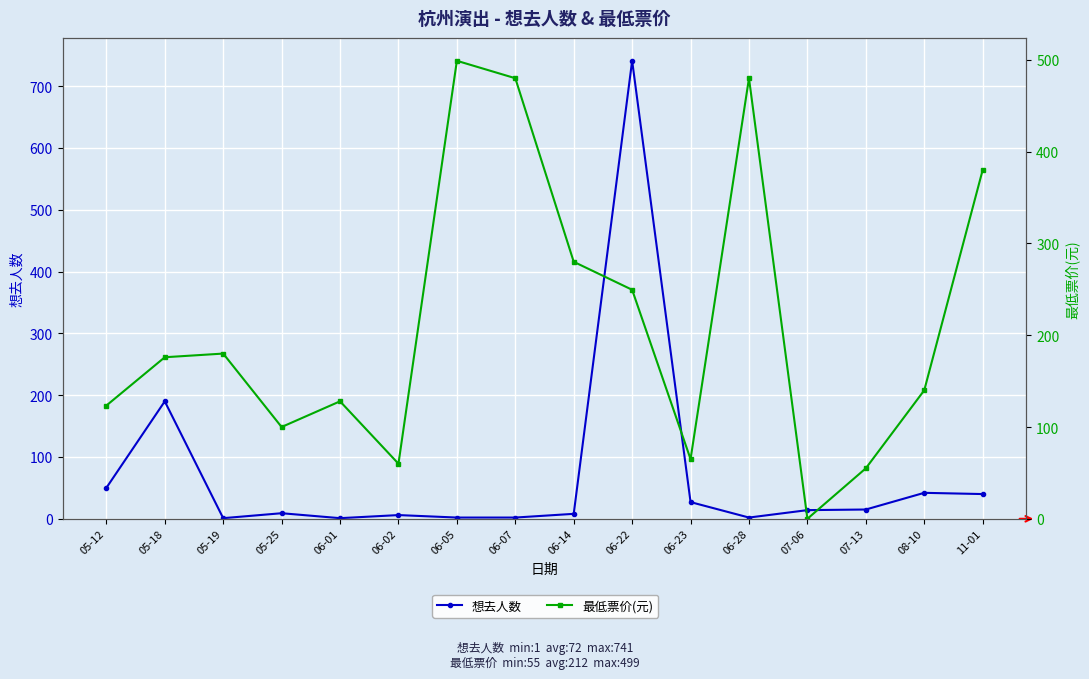

What is the total value across all series at 06-02?

66.0